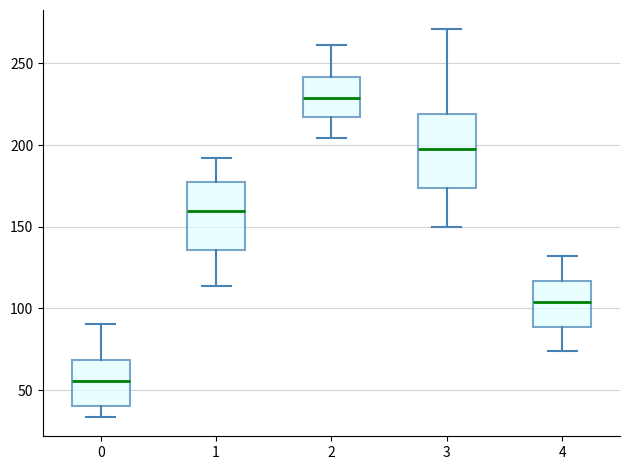

Where is the lower edge of the box at x = 0 on the y-axis? The values are not printed on the chart, so give them approximately, as read against the axis.

40